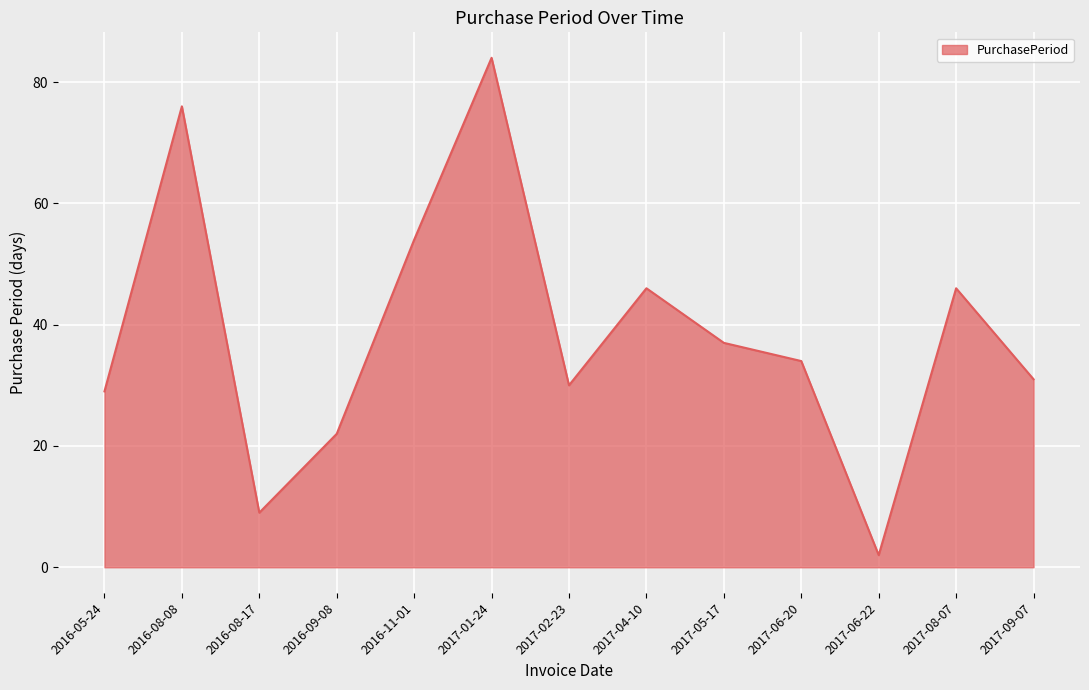

What is the minimum value shown in the chart?

2